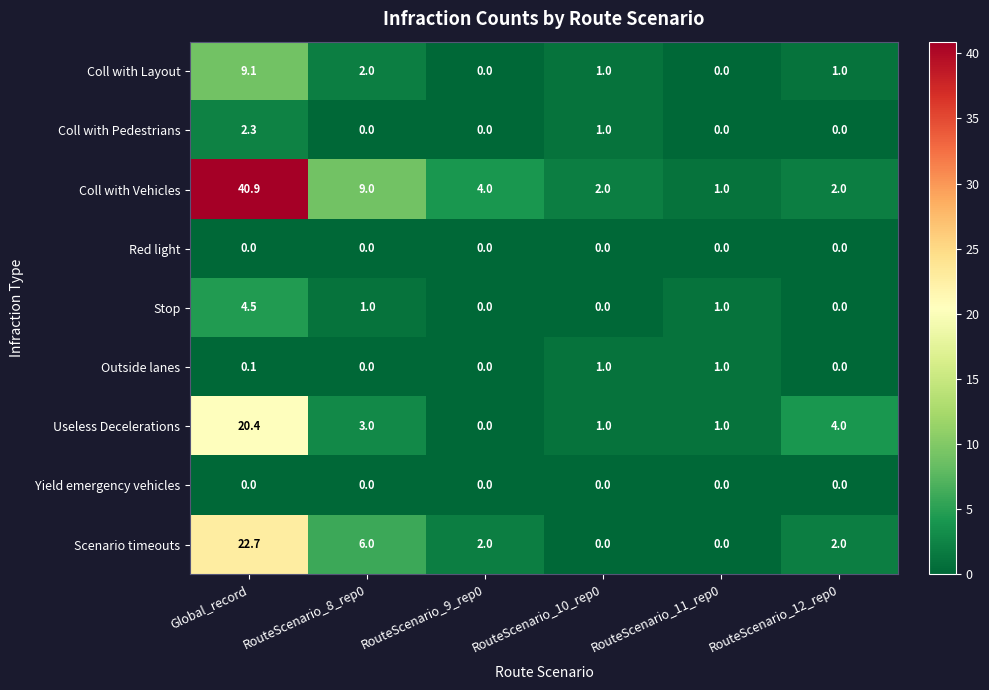

At how many categories does at least one series exceed 35?

1